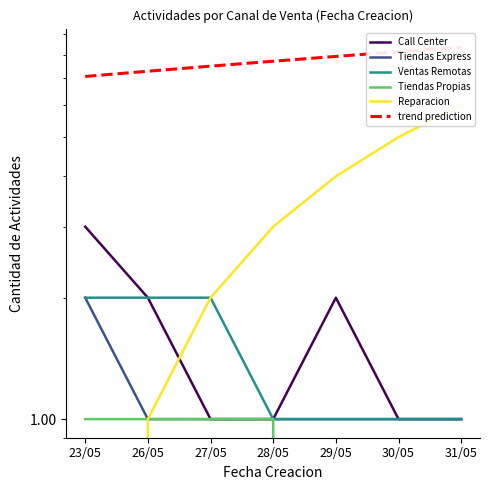

Which series has the largest total across all categories?

trend prediction